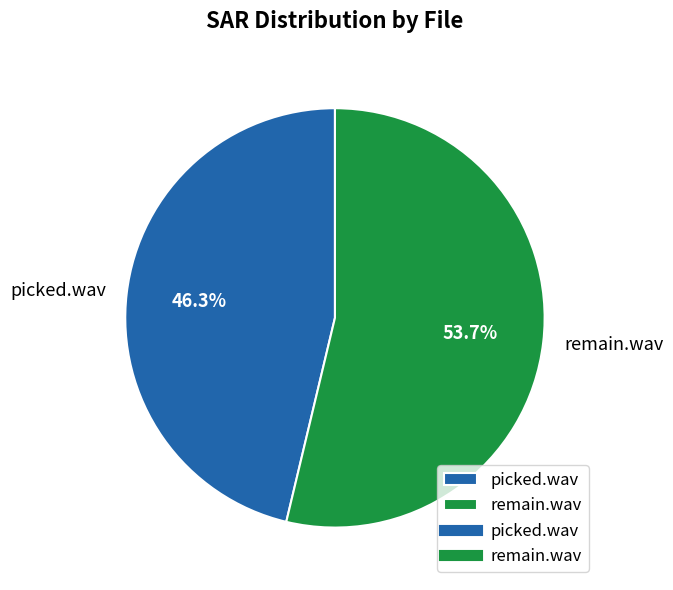

Rank the categories by value from lowest to highest.

picked.wav, remain.wav